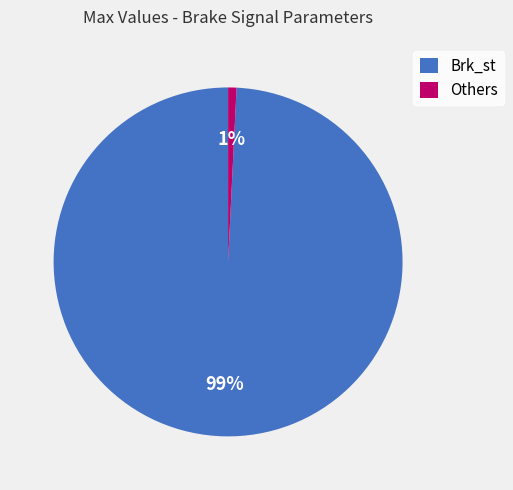

How many slices are in this pie chart?

2